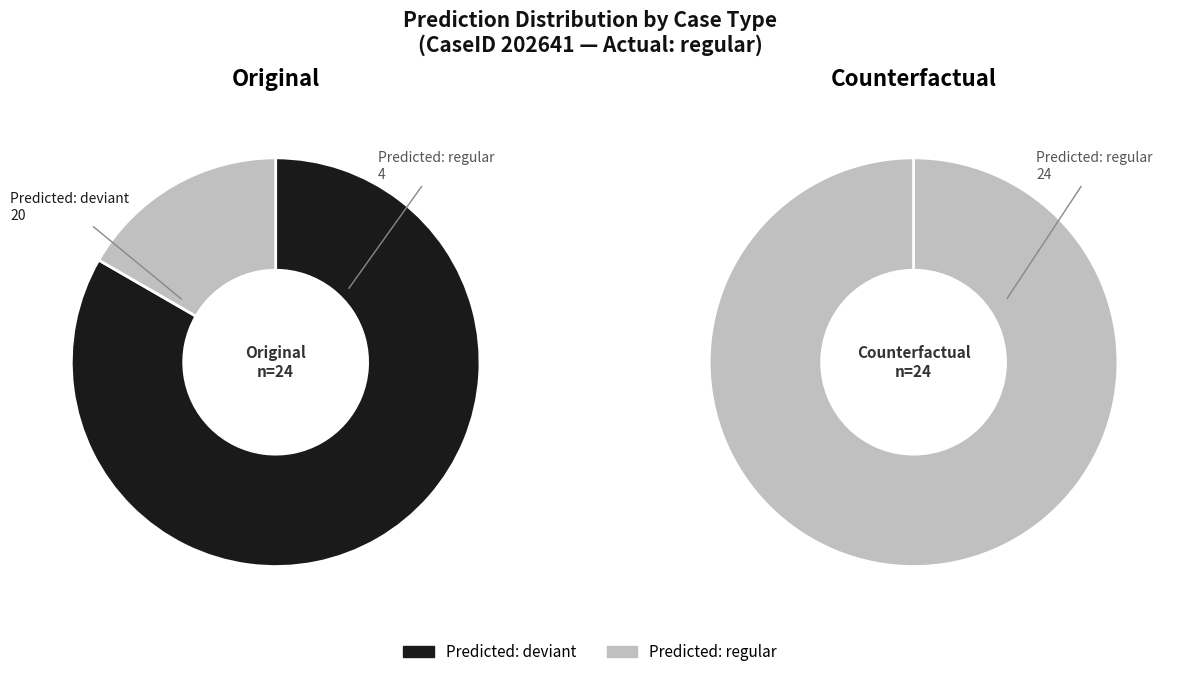

Does 2 represent more than half of the total?

No